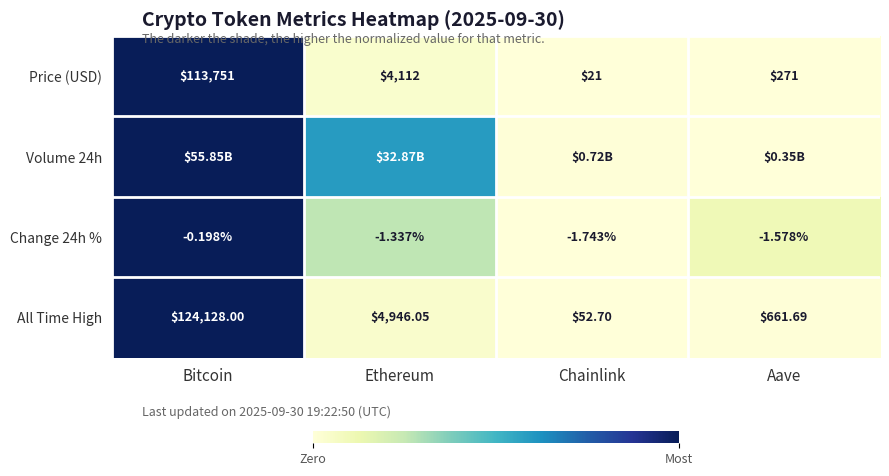

Is it true that Price (USD) equals -0.4 at Chainlink?

False